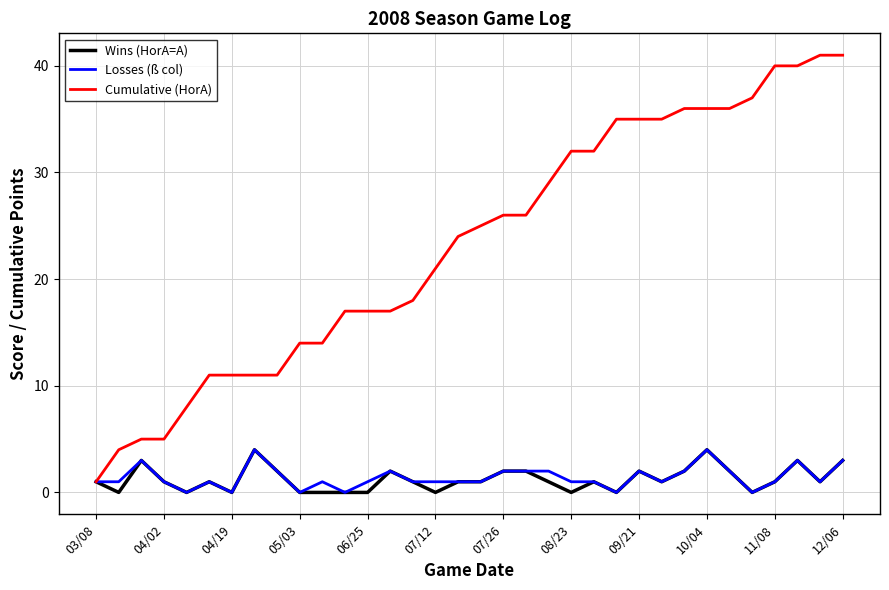

What is the maximum value for Cumulative (HorA)?

41